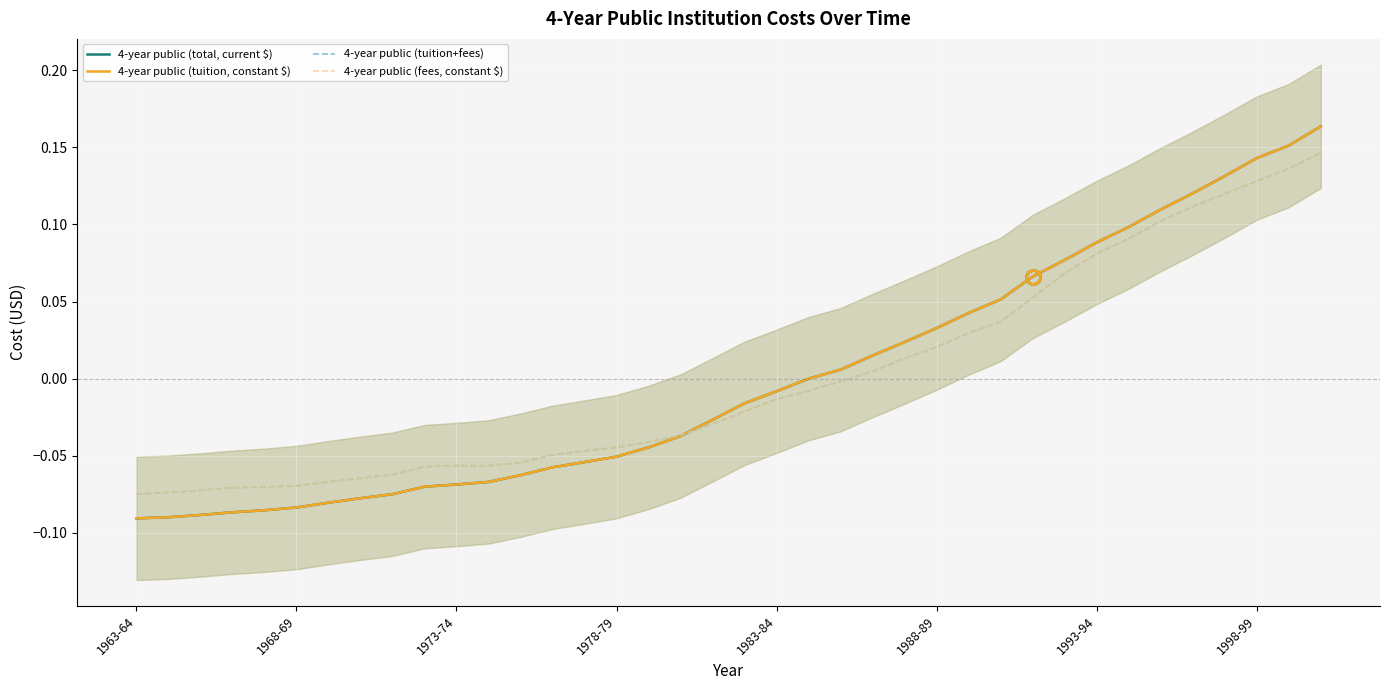

Is it true that 4-year public (tuition+fees) equals -0.0 at 9?

False